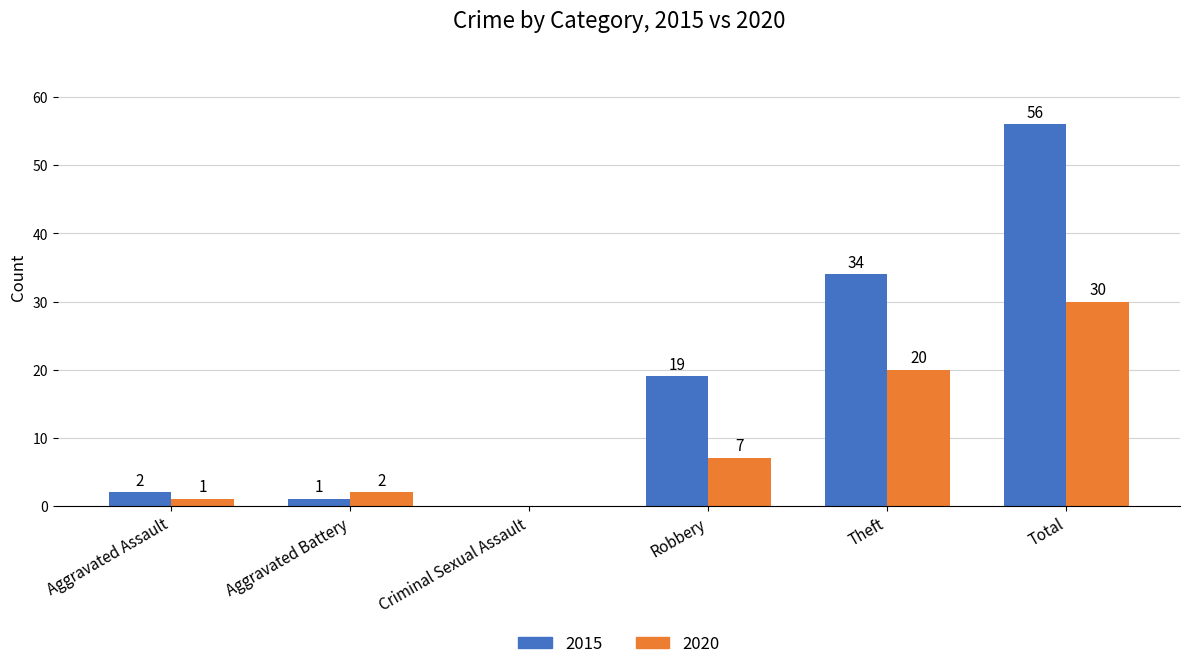

What is the spread (max minus min) of values at Aggravated Assault?

1